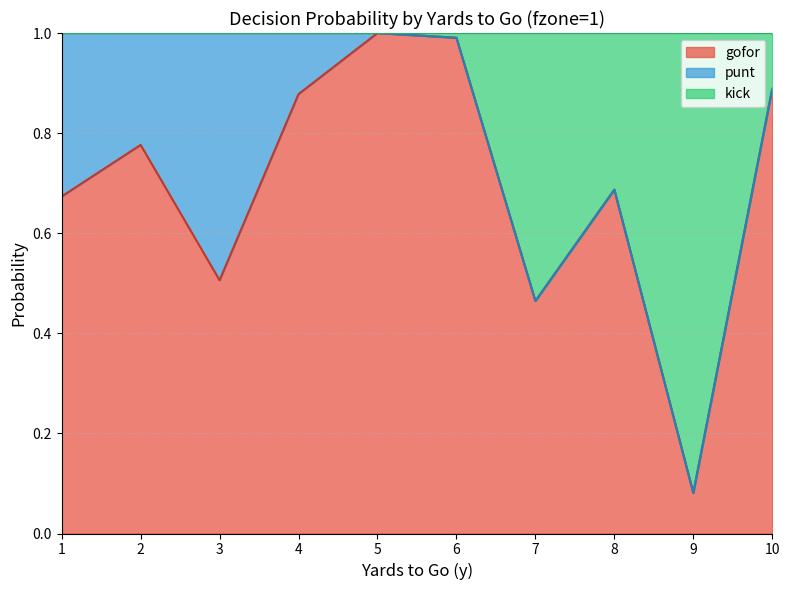

What is the smallest value displayed?

0.1